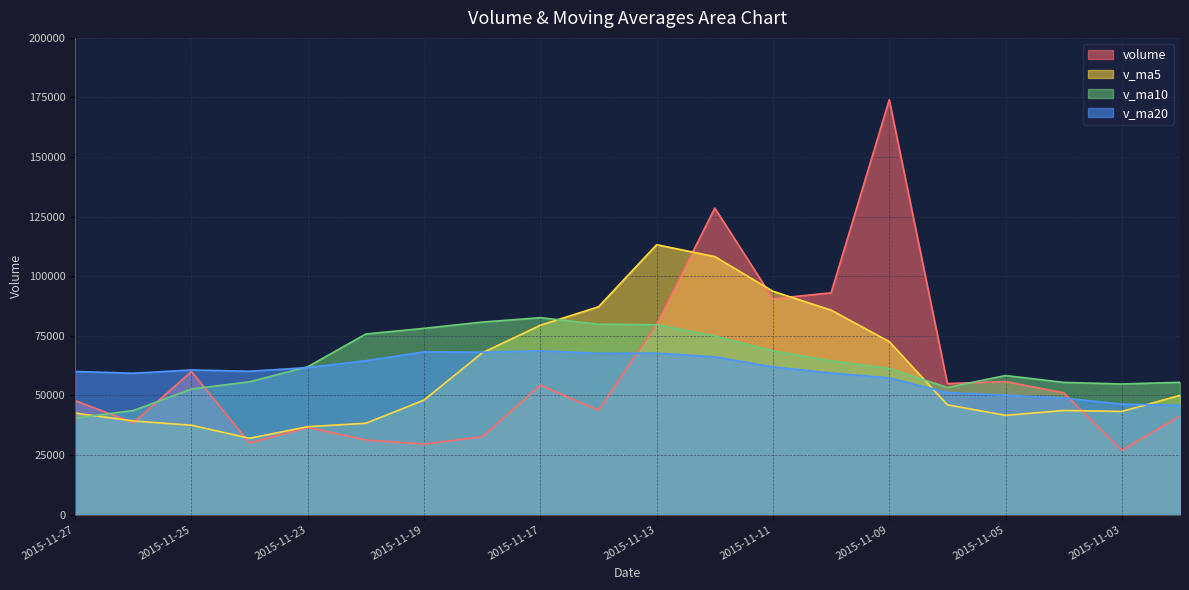

Where is the first local minimum for v_ma20?

2015-11-26